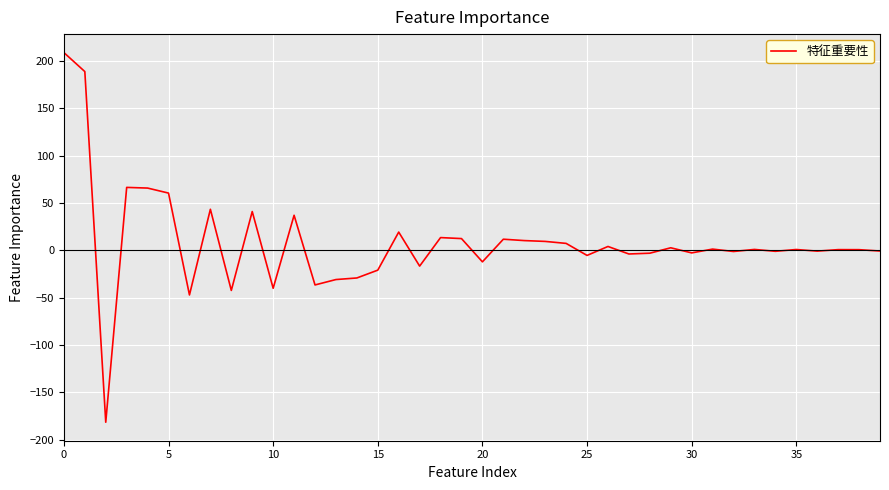

What is the smallest value displayed?

-181.6